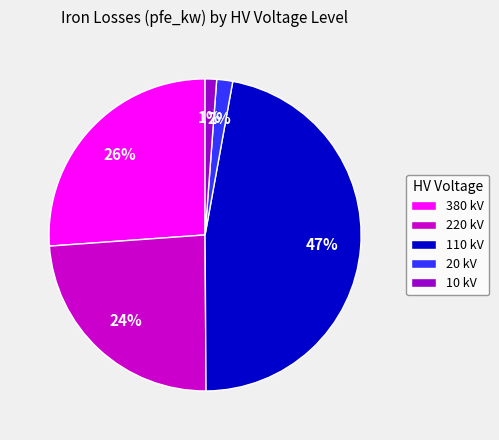

Which slice is the largest?

110 kV